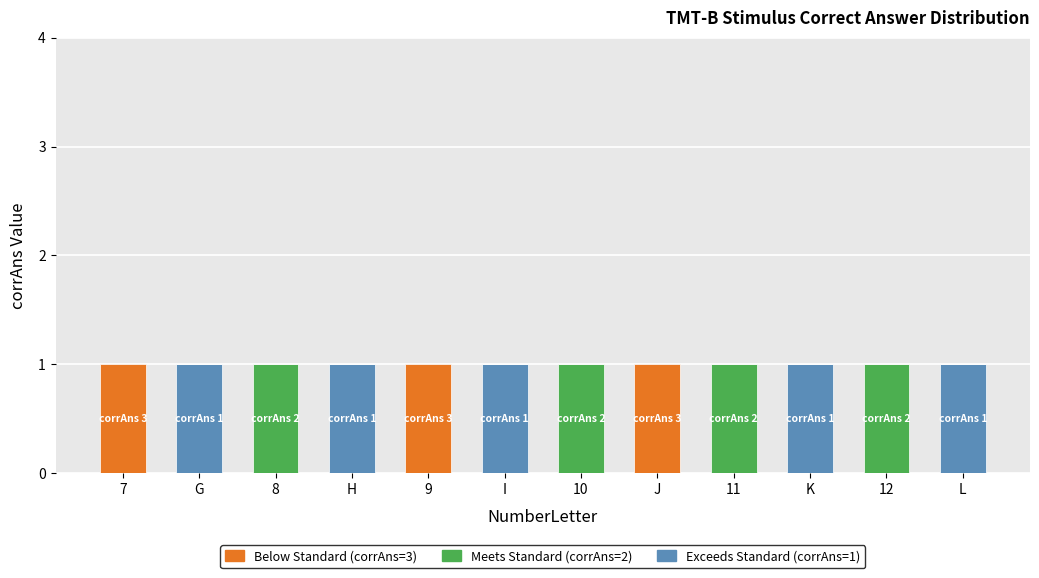

How many data points does each series have?

12